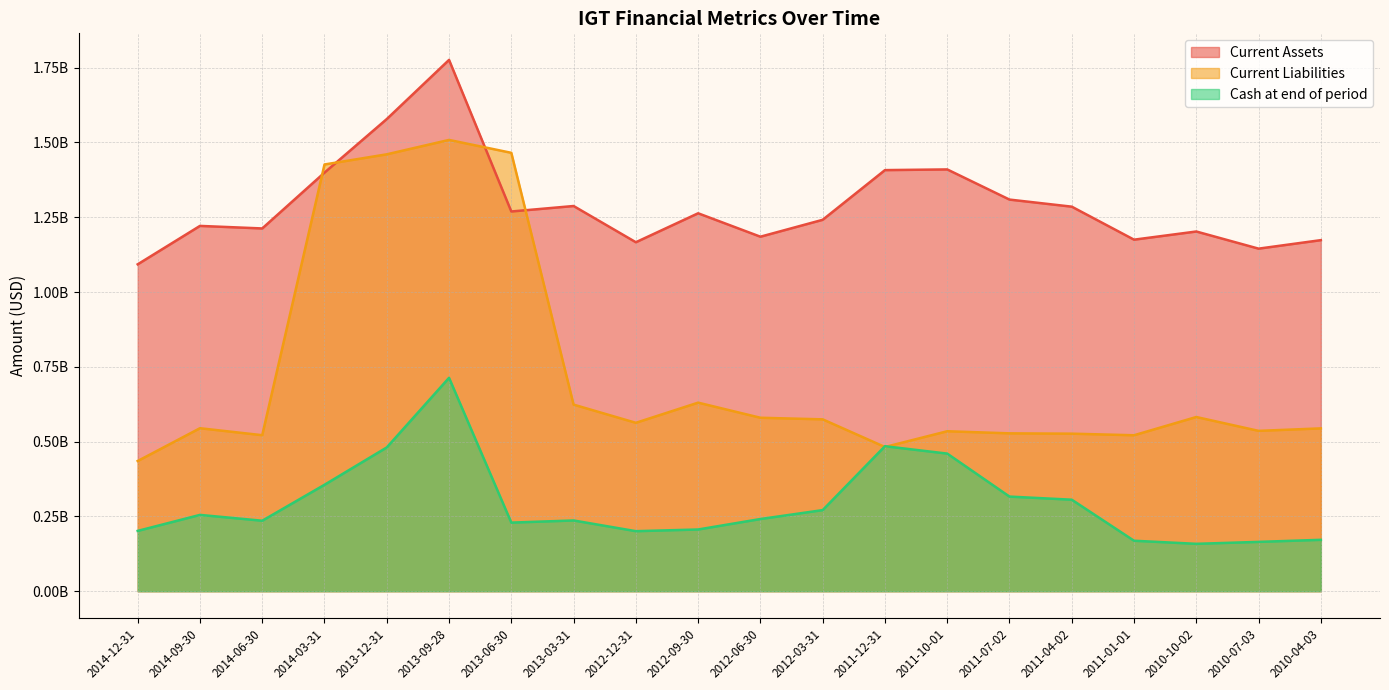

Between 2014-12-31 and 2012-06-30, which series saw the biggest shift?

Current Liabilities